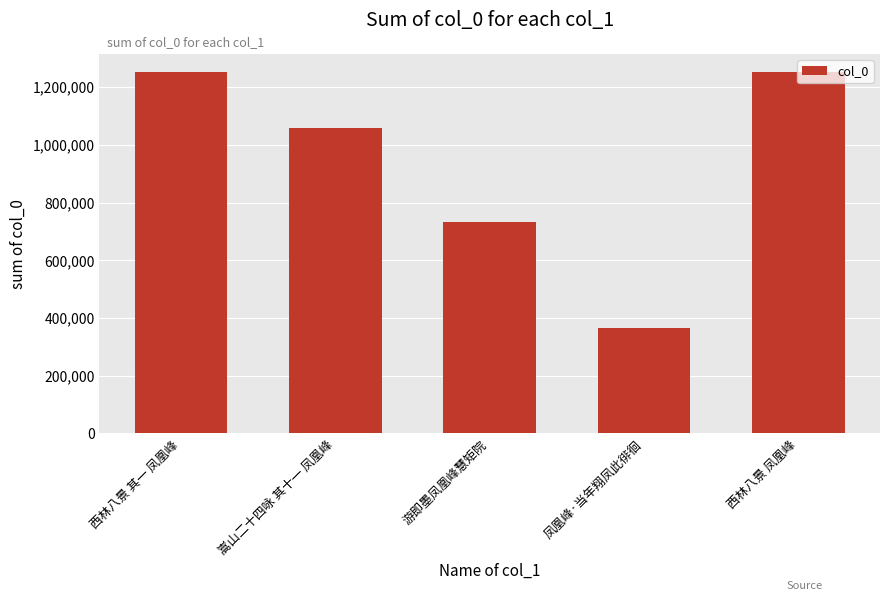

True or false: the data shows 367046 at 凤凰峰·当年翔凤此徘徊.

True